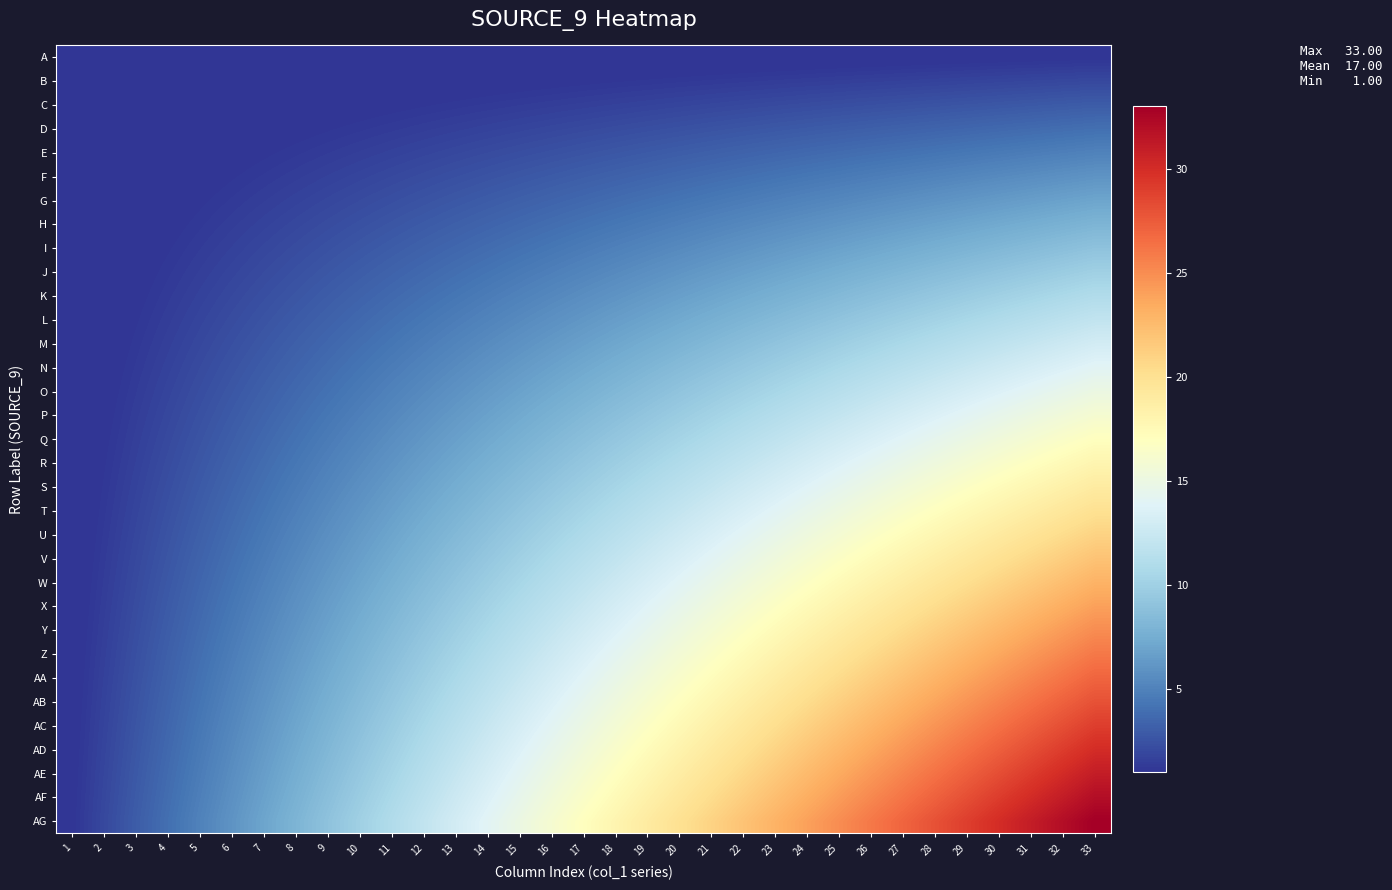

Which series changed the most between 5 and 27?

AG